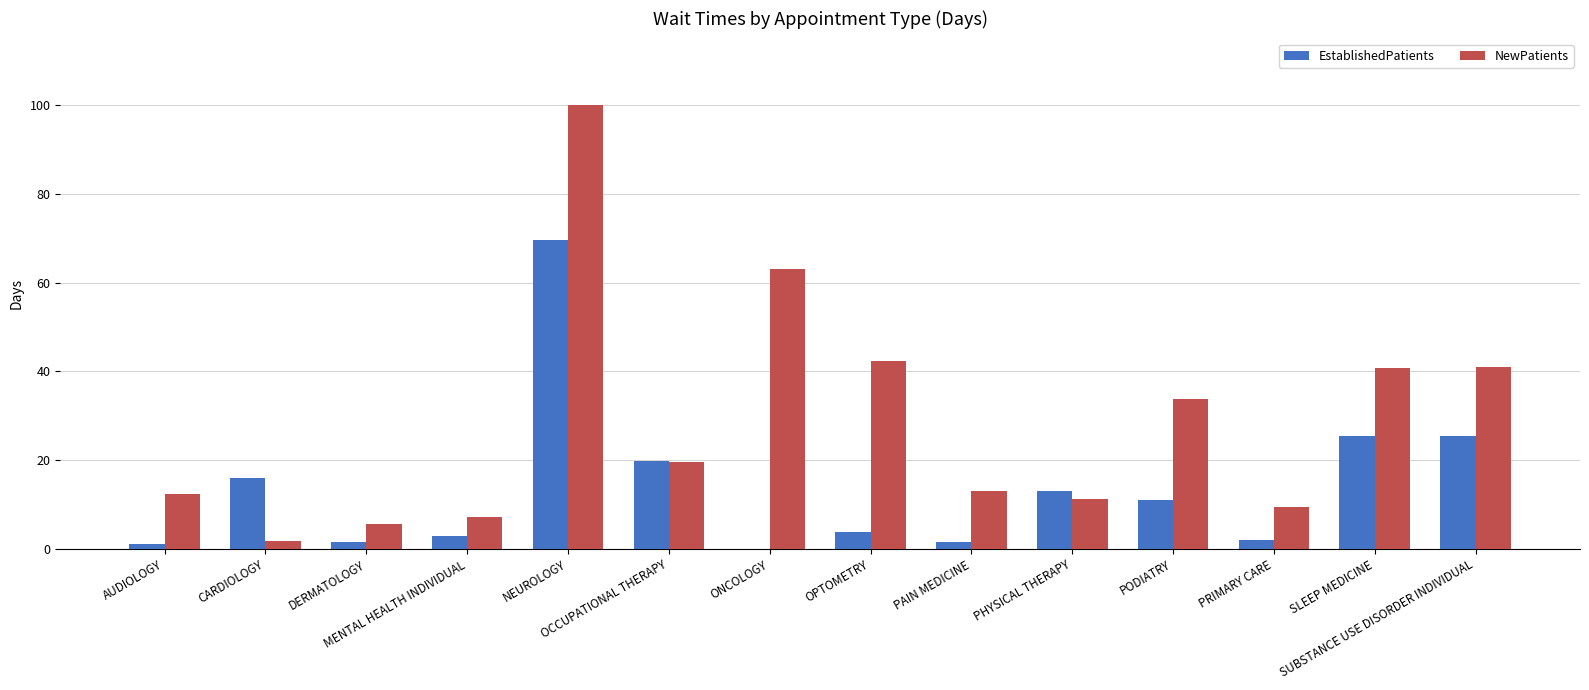

What is the highest value of the EstablishedPatients series?

69.7